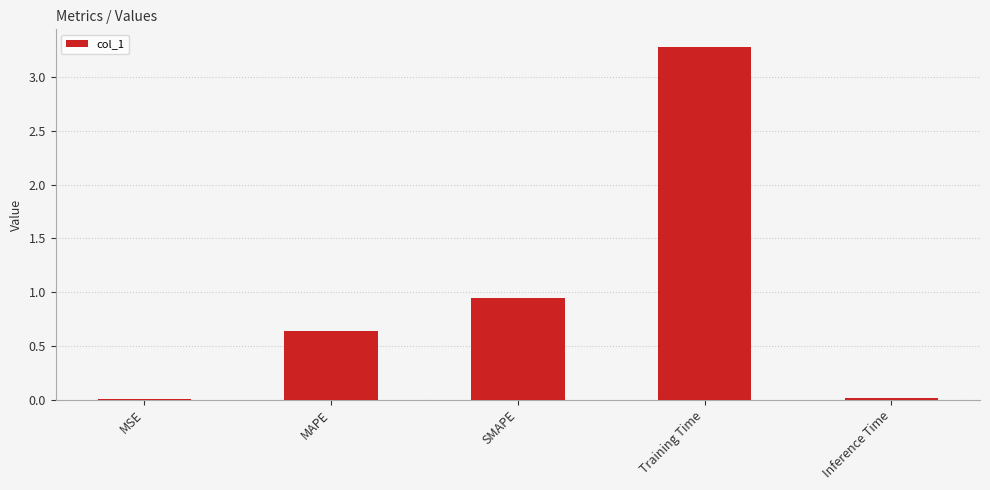

The chart shows a value of 1.1 at MAPE. True or false?

False